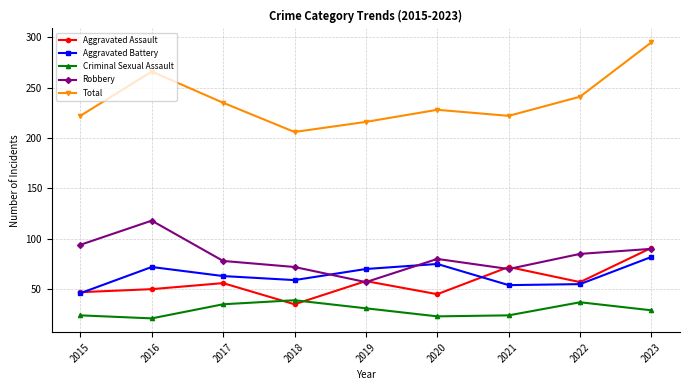

Which series has the largest range (max minus min)?

Total